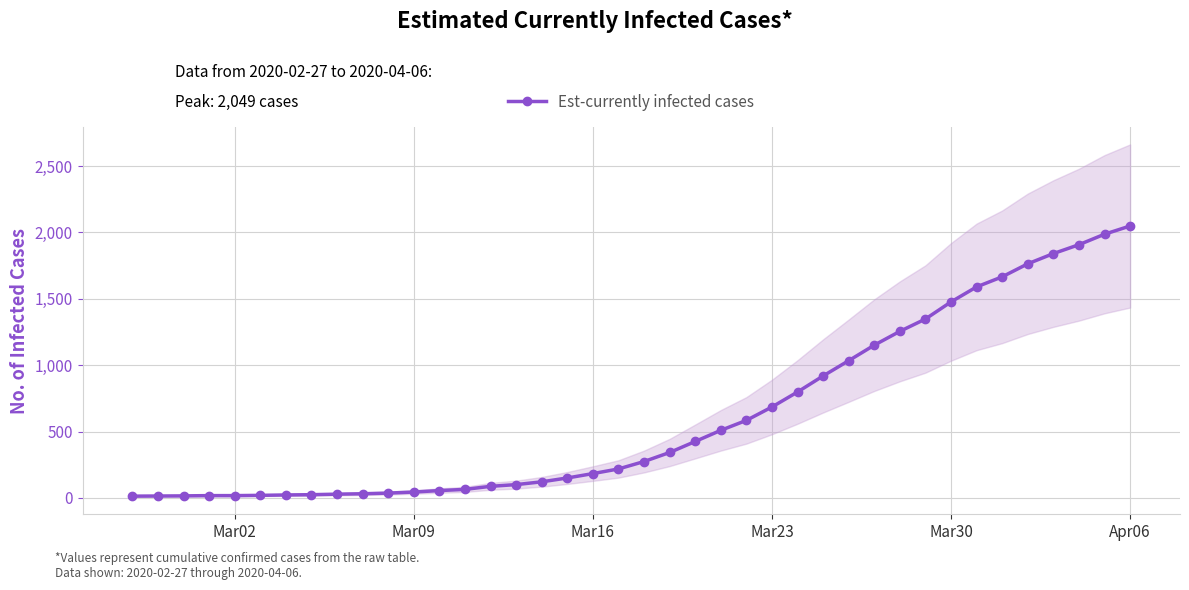

Which category has the highest value in the Est-currently infected cases series?

Apr06